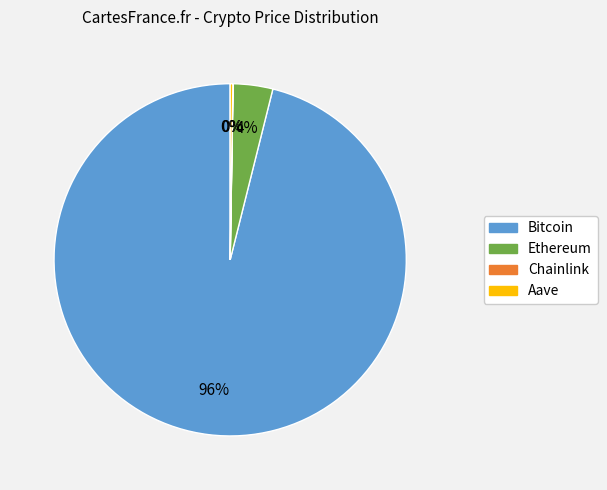

Does Bitcoin represent more than half of the total?

Yes